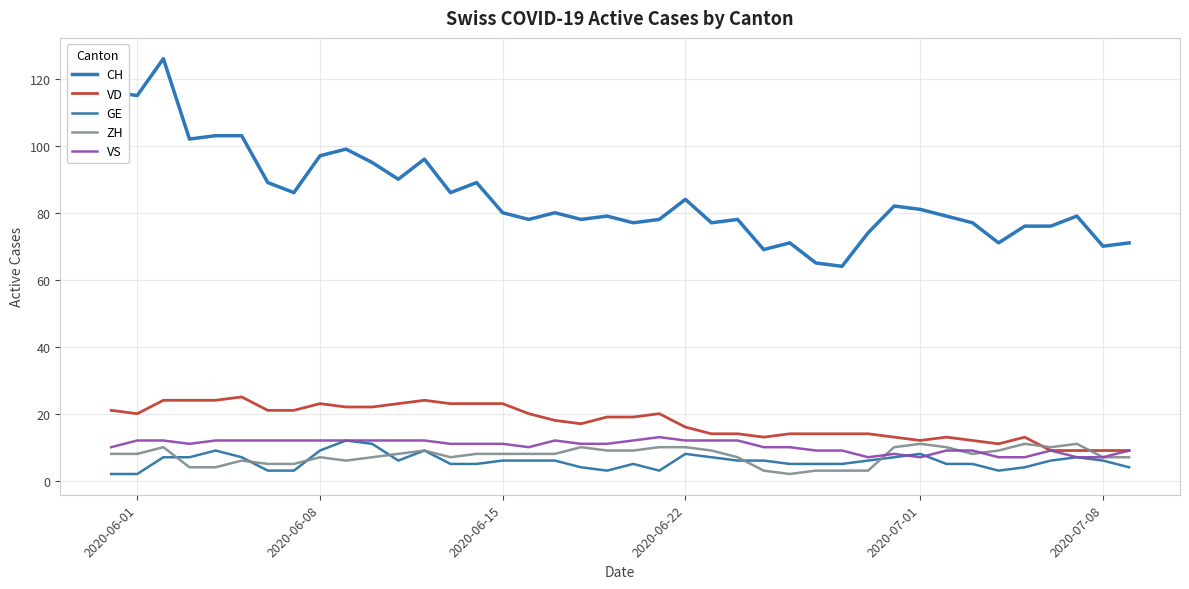

What are all the series names shown in the legend?

CH, VD, GE, ZH, VS